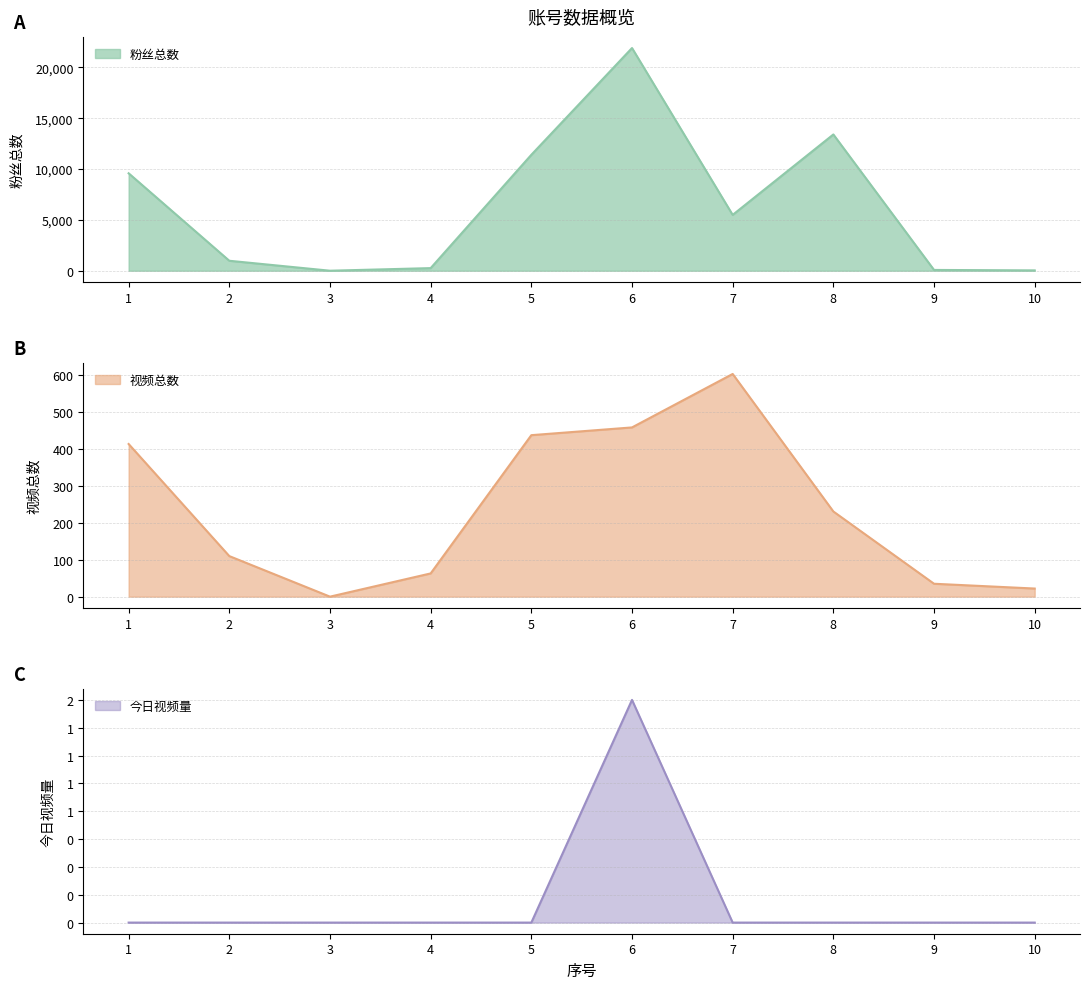

Reading left to right, transcribe all the data shown in this chart.

粉丝总数: 1=9581	2=978	3=0	4=256	5=11400	6=21900	7=5491	8=13400	9=76	10=33
视频总数: 1=414	2=110	3=0	4=63	5=438	6=459	7=604	8=231	9=35	10=22
今日视频量: 1=0	2=0	3=0	4=0	5=0	6=2	7=0	8=0	9=0	10=0